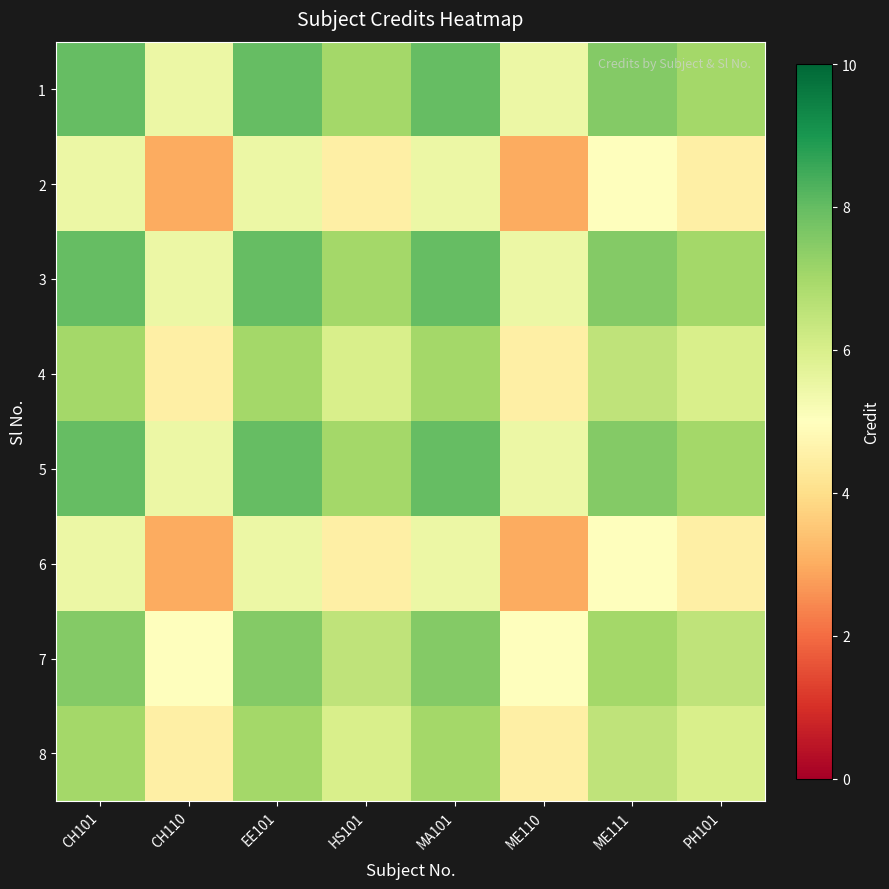

Count the number of data series in this chart.

8